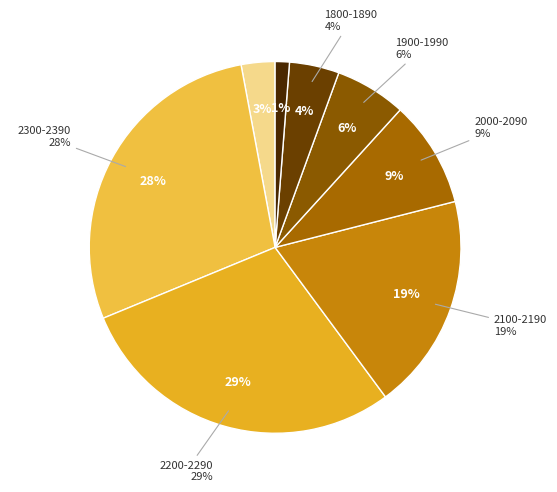

To the nearest percent, what percentage of the pie is 2300-2390?

28%